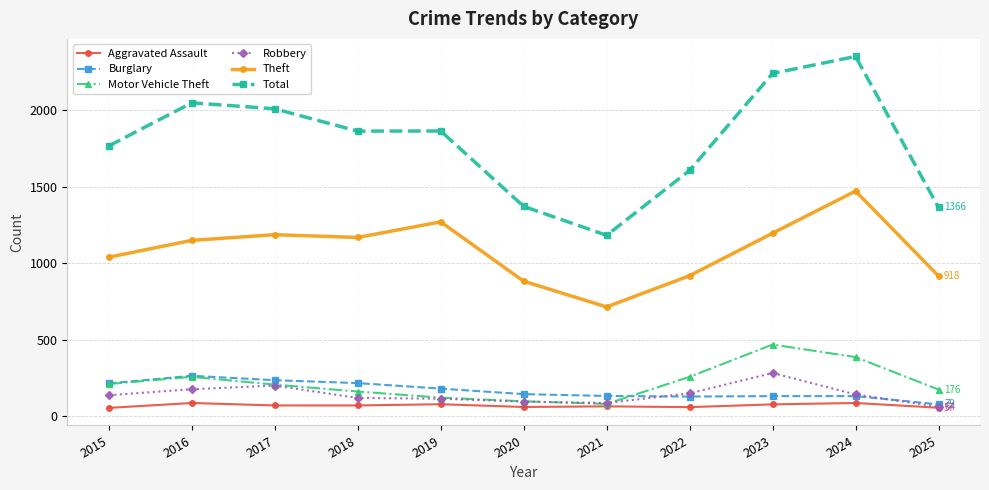

What is the sum of the Motor Vehicle Theft values at 2019 and 2022?

382